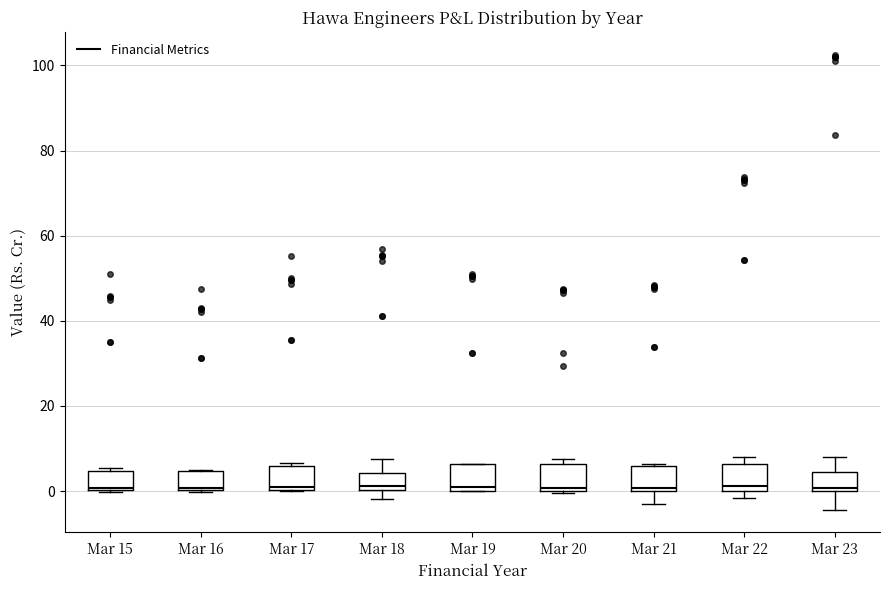

Reading left to right, transcribe this box plot: for each box, give where its median line is, the range the box spans, and where its two whiskers end, as read against the y-axis. The values are not printed on the chart, so give them approximately, as read against the axis.

Mar 15: median 0 (just above the box's lower edge), box 0 to 4, whiskers 0 to 6
Mar 16: median 0 (just above the box's lower edge), box 0 to 4, whiskers 0 to 4
Mar 17: median 2, box 0 to 6, whiskers 0 to 6 (just above the box's upper edge)
Mar 18: median 2, box 0 to 4, whiskers -2 to 8
Mar 19: median 0 (just above the box's lower edge), box 0 to 6, whiskers 0 to 6
Mar 20: median 0 (just above the box's lower edge), box 0 to 6, whiskers 0 to 8
Mar 21: median 0 (just above the box's lower edge), box 0 to 6, whiskers -2 to 6
Mar 22: median 2, box 0 to 6, whiskers -2 to 8
Mar 23: median 0 (just above the box's lower edge), box 0 to 4, whiskers -4 to 8